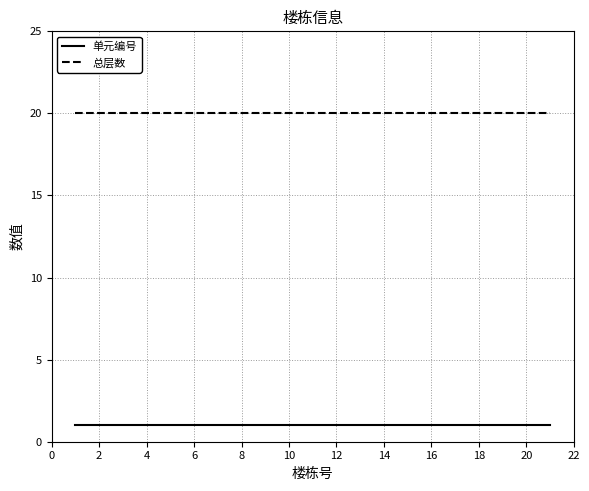

Rank the series by their average value, from highest to lowest.

总层数, 单元编号